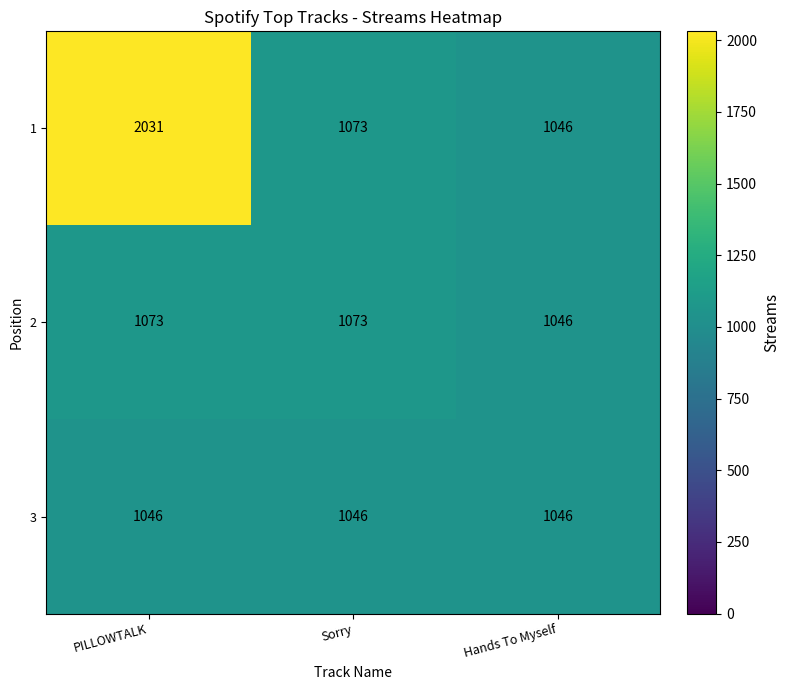

What is the difference between the highest and lowest values at PILLOWTALK?

985